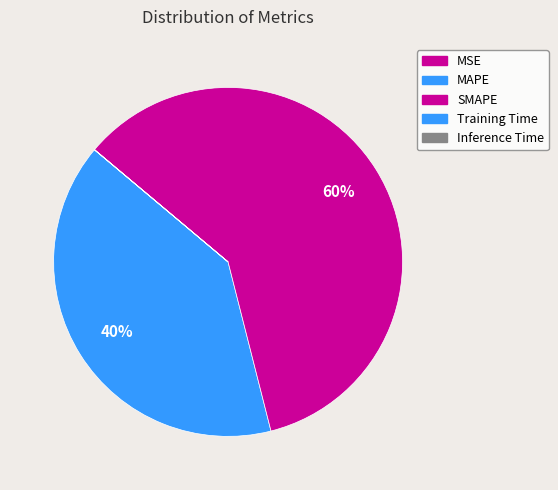

How many slices are in this pie chart?

5